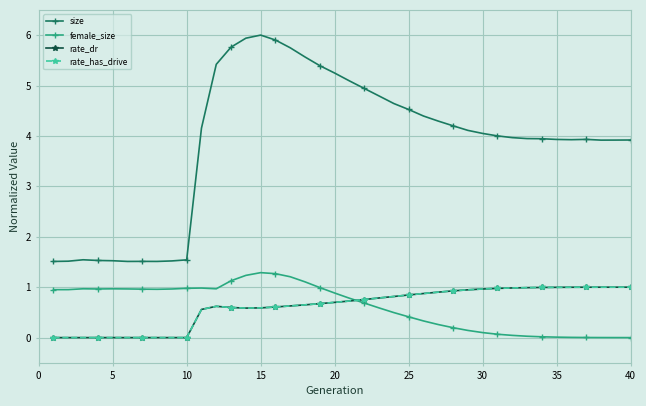

How many lines are shown in the chart?

4